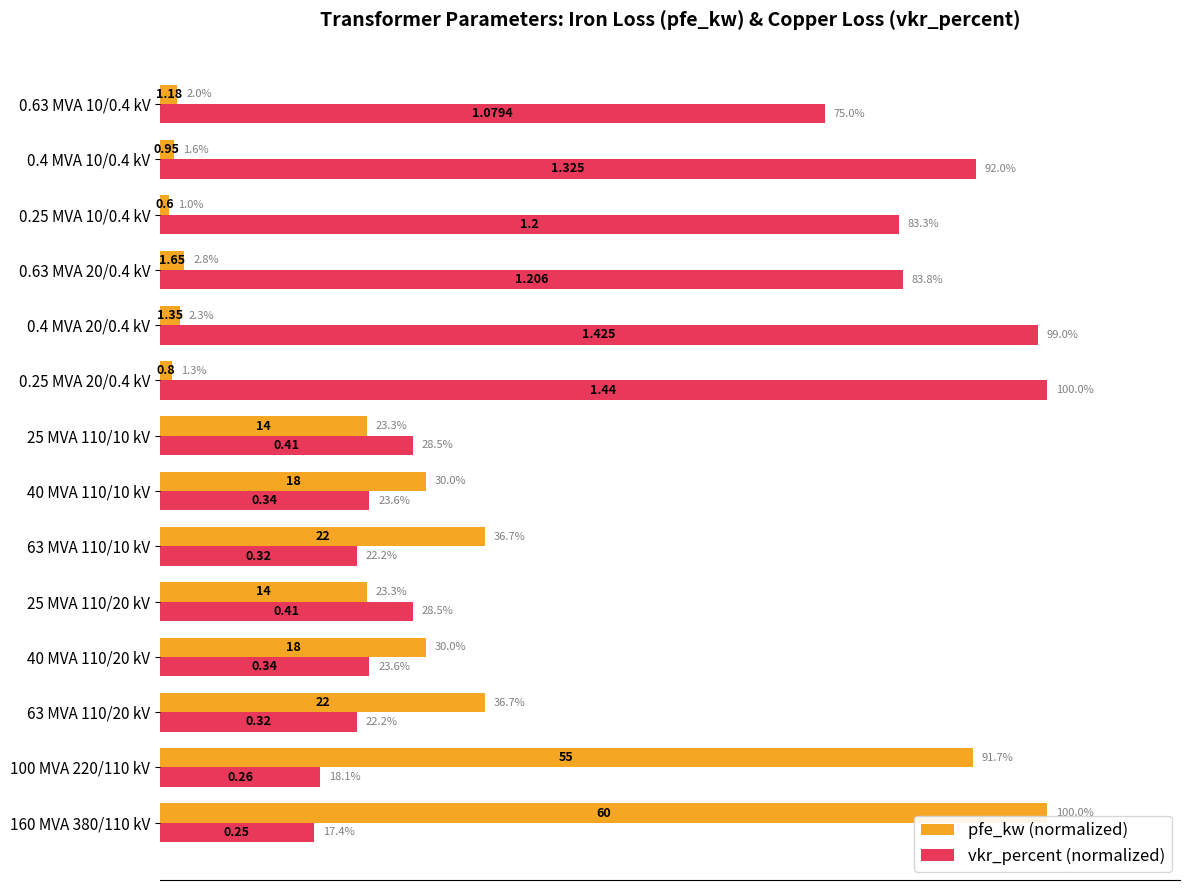

List the series in order of their overall mean, highest first.

vkr_percent (normalized), pfe_kw (normalized)